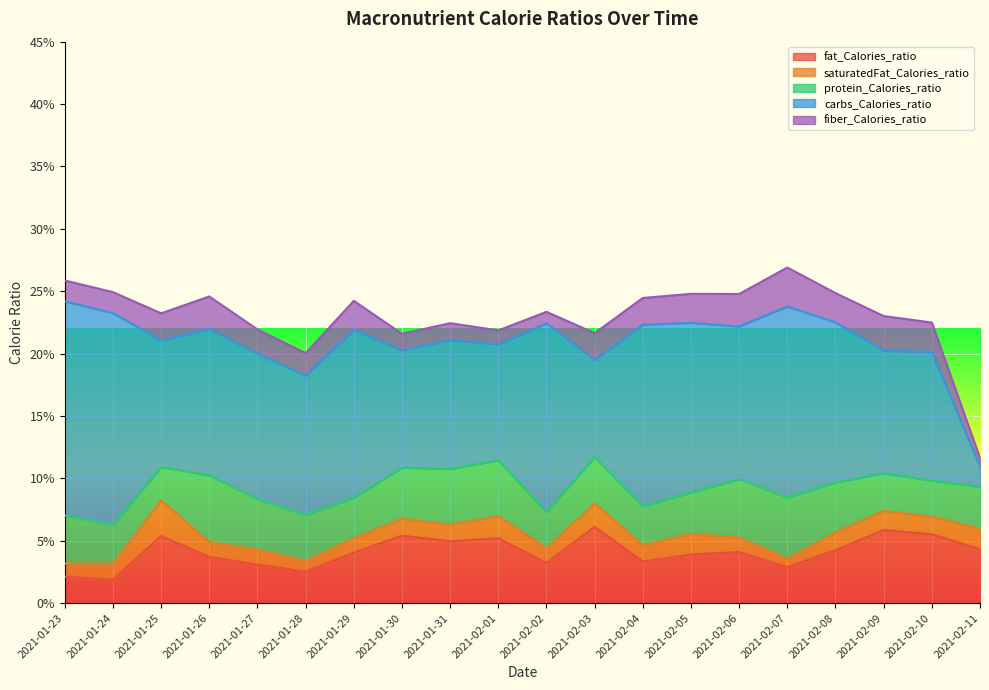

Between 2021-02-07 and 2021-02-09, which is larger?

2021-02-09